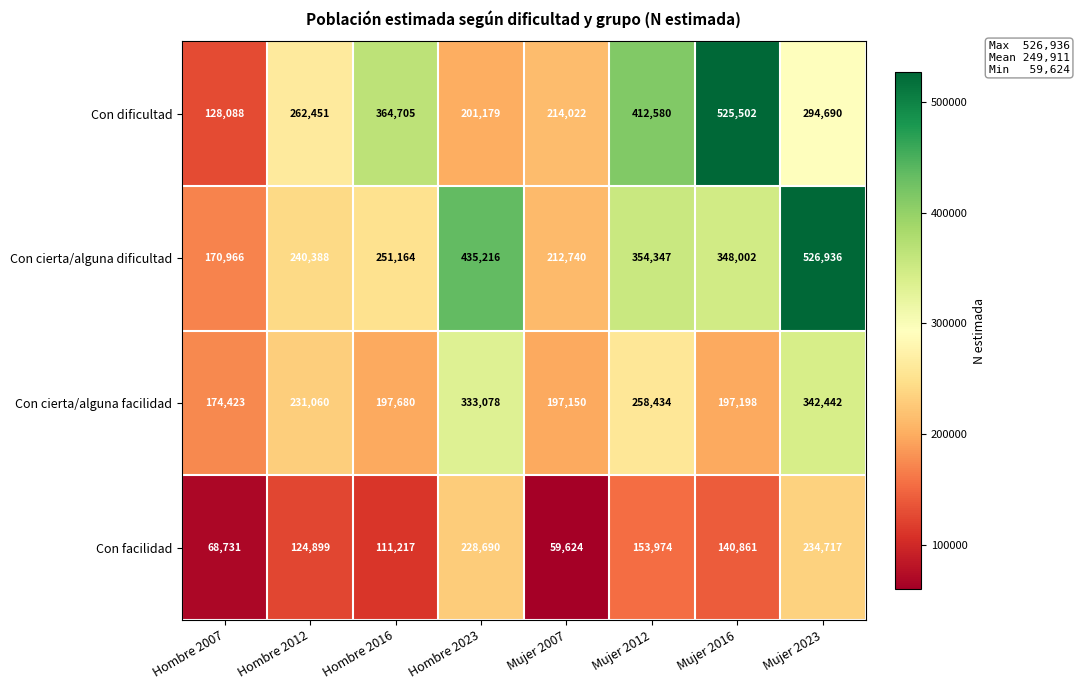

Count the number of categories in the chart.

8